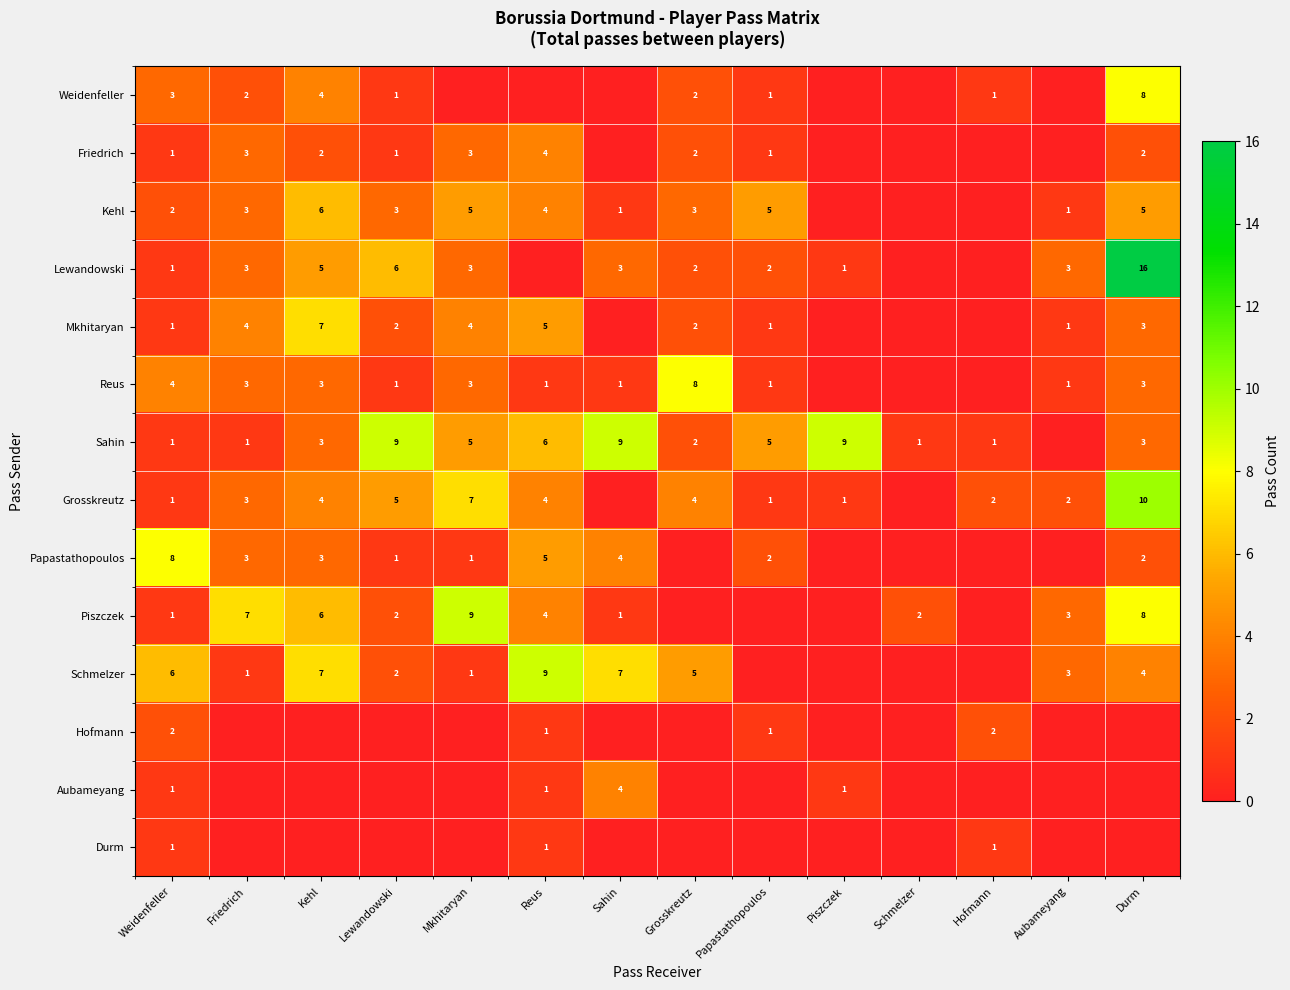

What is the difference between the highest and lowest values at Piszczek?

9